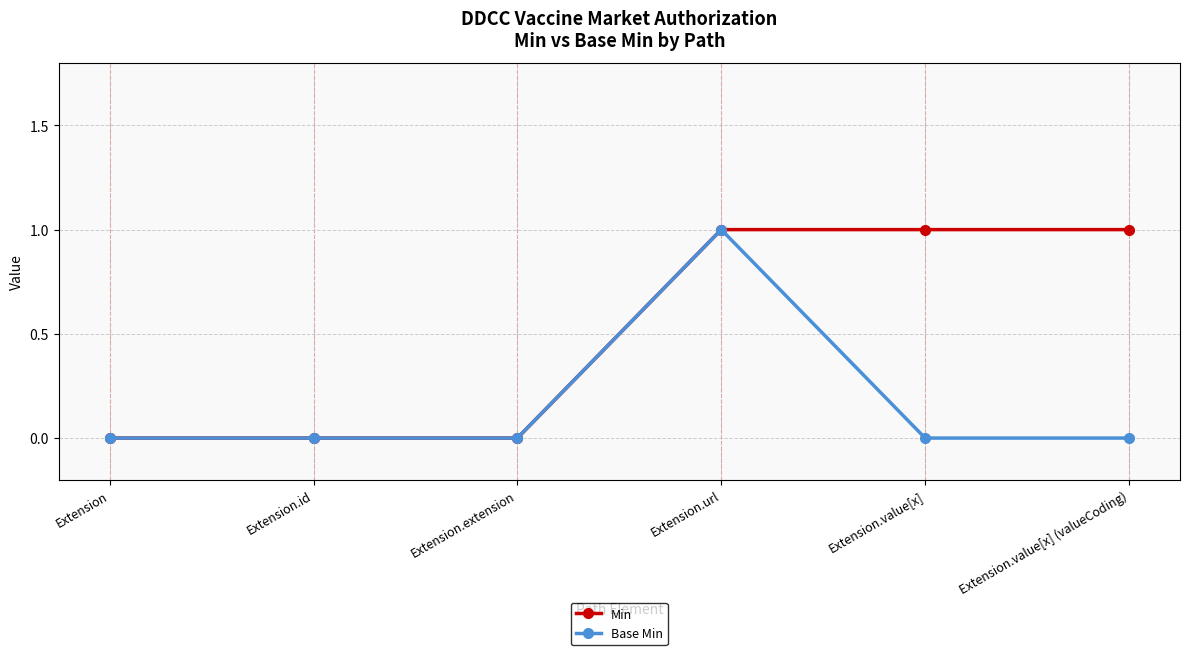

What is the label of the 3rd point from the left?

Extension.extension